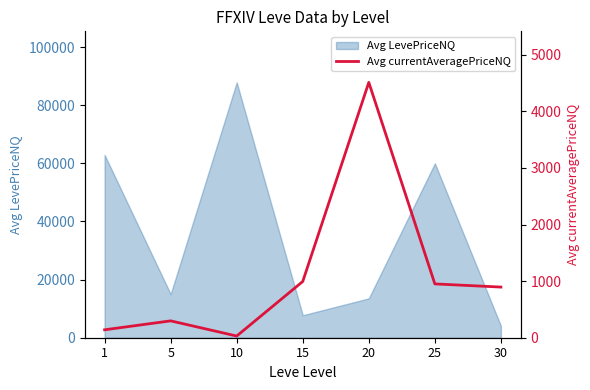

How many data points are less than 895?

3